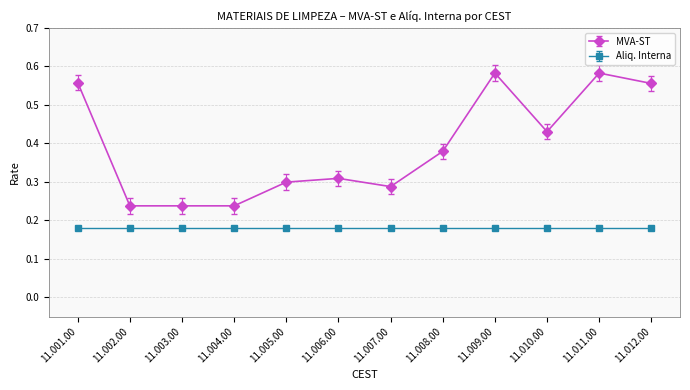

True or false: MVA-ST has more than 2 interior local peaks.

True